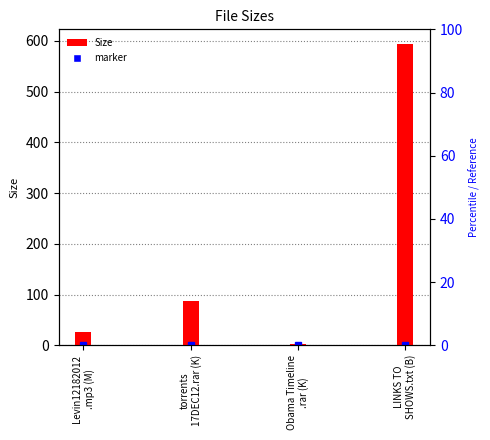

Does the chart contain any negative values?

No